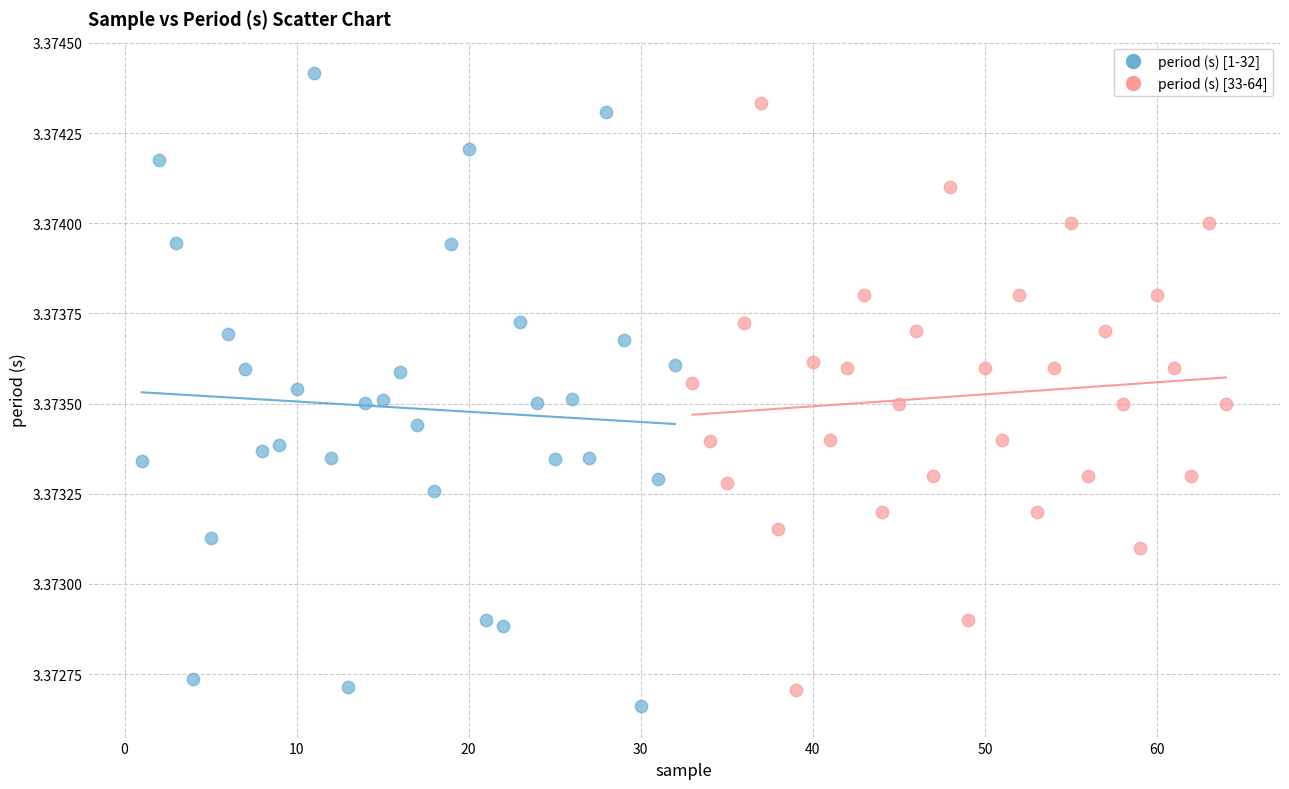

Which series reaches the minimum Y coordinate?

period (s) [1-32]